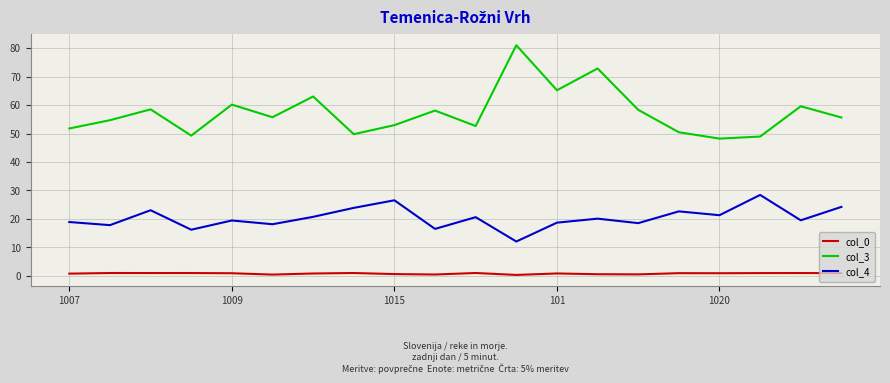

Which series has the largest total across all categories?

col_3